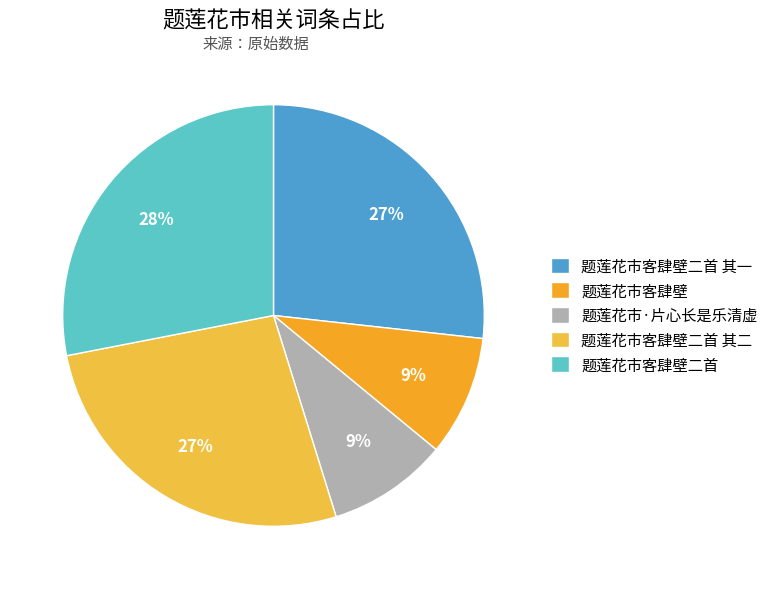

What is the total percentage of 题莲花市·片心长是乐清虚 and 题莲花市客肆壁二首?

37.3%